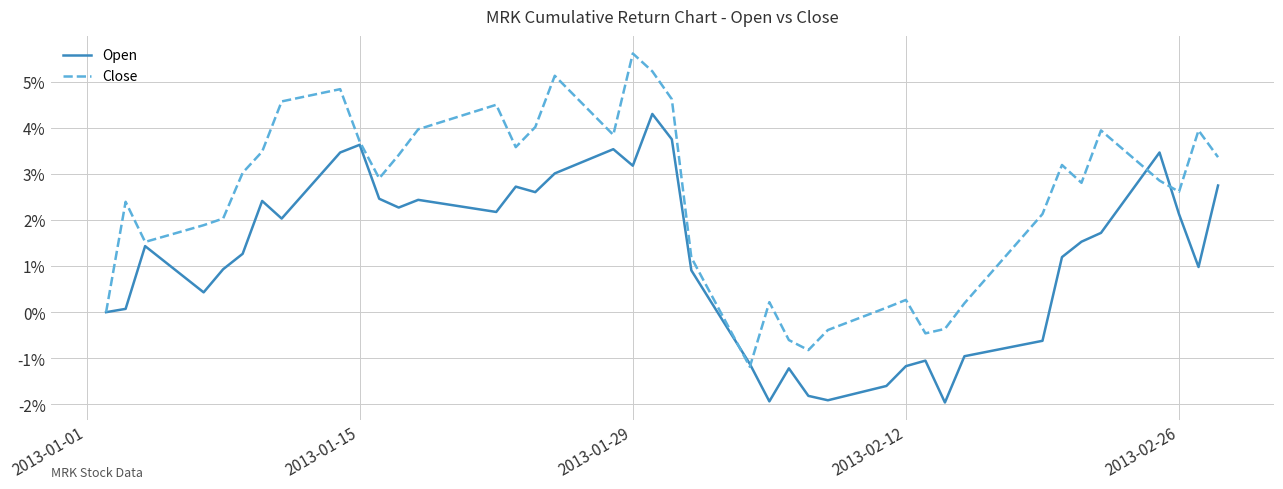

What are all the series names shown in the legend?

Open, Close